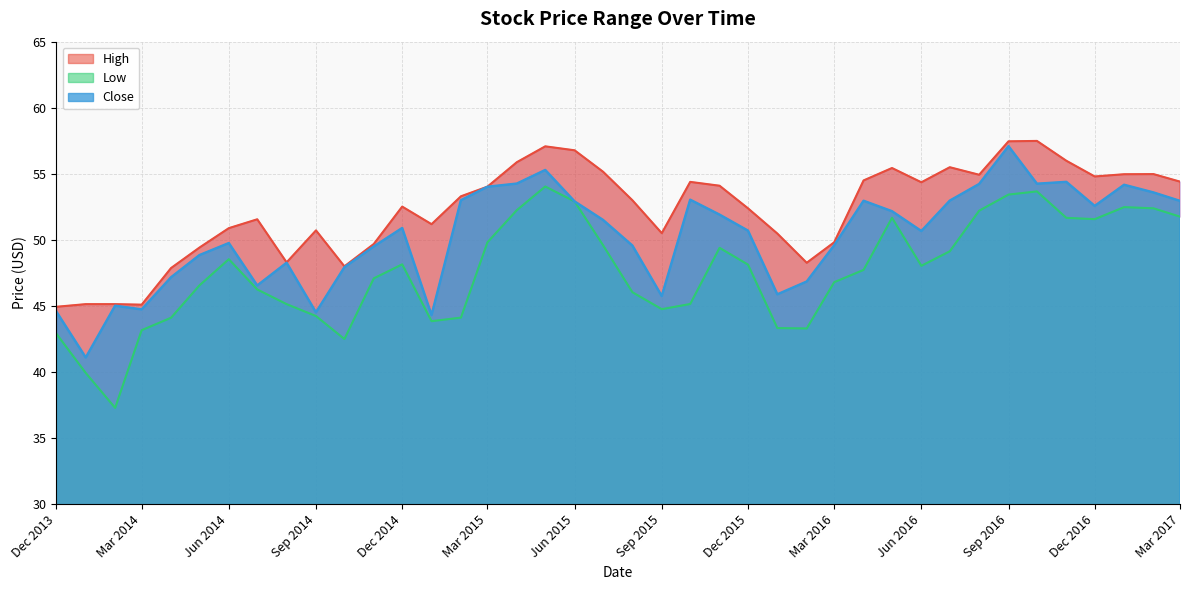

What is the label of the 14th point from the left?

2015-01-01